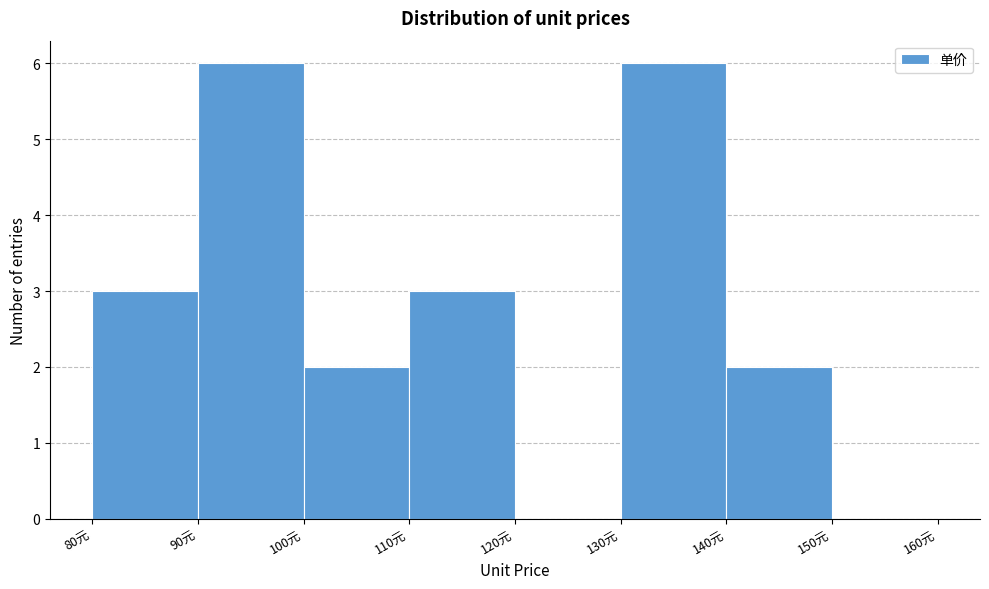

What is the height of the bar covering 100 to 110 on the x-axis? The values are not printed on the chart, so give them approximately, as read against the axis.

2